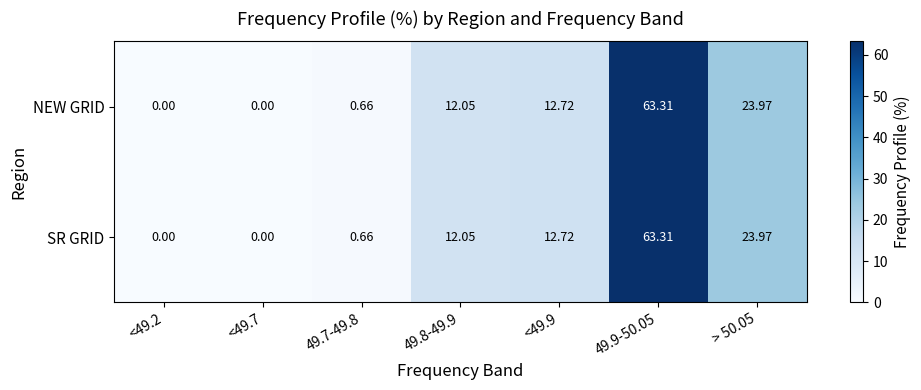

How many series are shown in this chart?

2